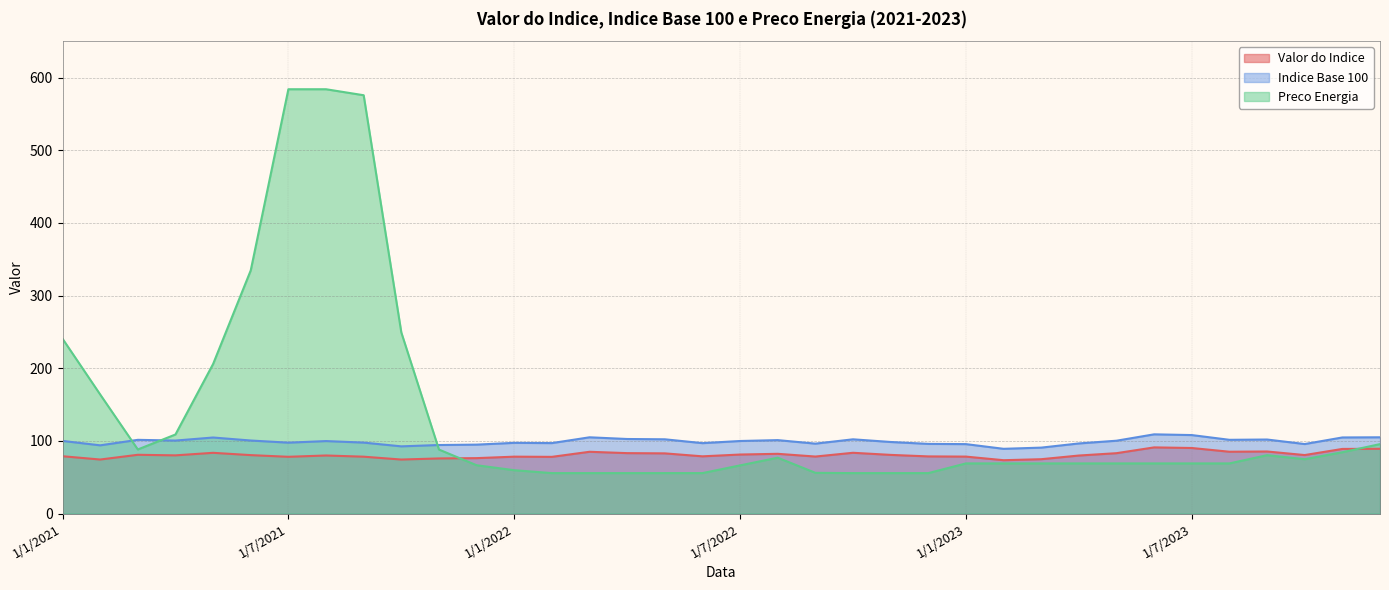

Reading right to left, list all the values displayed in this chart.

Valor do Indice: 89.2	89.0	80.5	85.4	85.1	90.2	91.1	83.1	79.9	74.8	73.5	78.4	78.7	80.8	83.7	78.5	82.3	81.3	78.8	82.9	83.2	85.0	78.1	78.3	76.3	75.9	74.4	78.3	79.9	78.1	80.5	83.6	80.1	80.9	74.4	78.9
Indice Base 100: 105.0	104.8	95.7	101.9	101.5	108.0	109.0	100.3	96.5	90.8	89.1	95.6	95.9	98.5	102.2	96.2	101.1	99.9	96.9	102.2	102.6	105.0	97.0	97.3	94.9	94.4	92.5	97.7	99.8	97.6	100.5	104.7	100.5	101.5	93.9	100.0
Preco Energia: 95.6	84.4	74.8	80.4	69.0	69.0	69.0	69.0	69.0	69.0	69.0	69.0	55.7	55.7	55.7	56.1	76.9	66.3	55.7	55.7	55.7	55.7	55.7	59.7	66.5	88.1	249.3	575.6	583.9	583.9	334.6	205.8	108.8	88.2	163.9	240.6